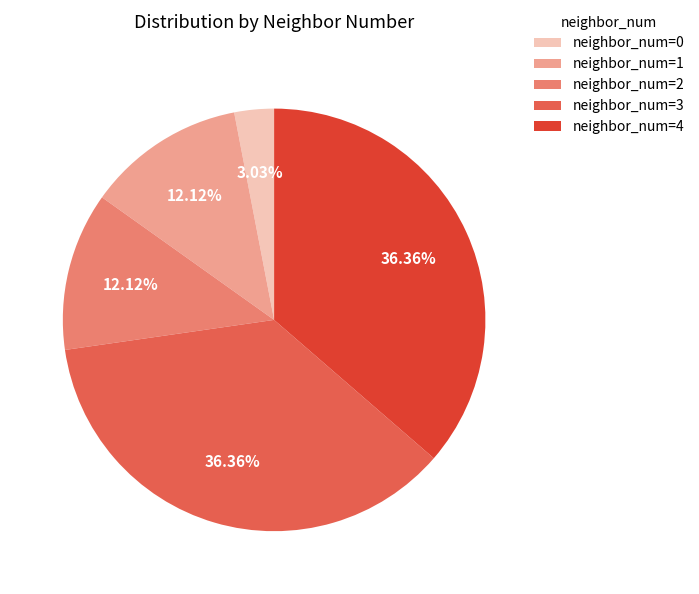

Approximately how many times larger is the value at neighbor_num=2 compared to neighbor_num=4?

0.3